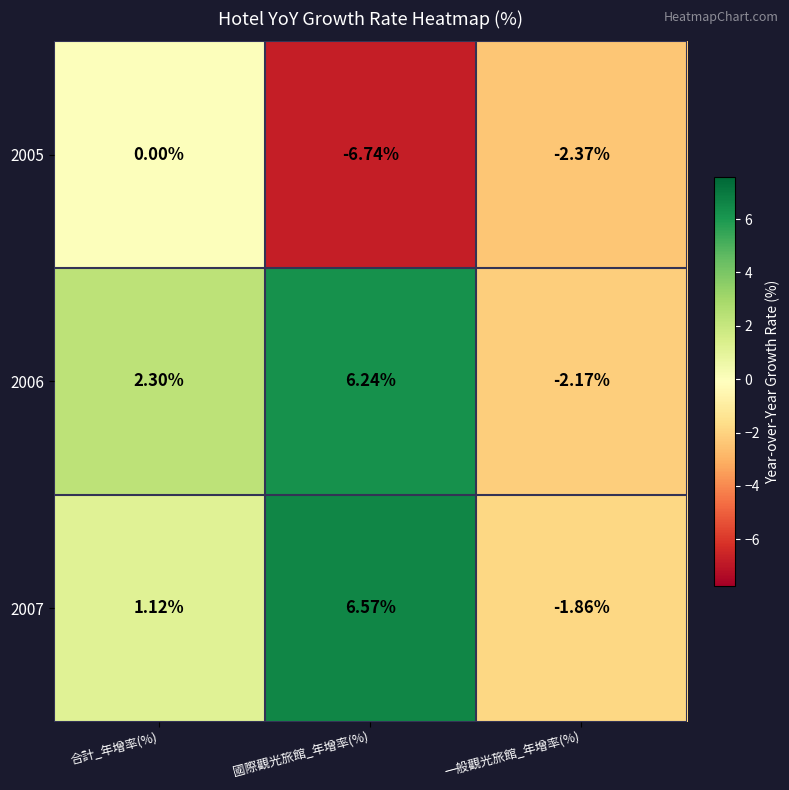

At which label is 2006 closest to 2?

合計_年增率(%)